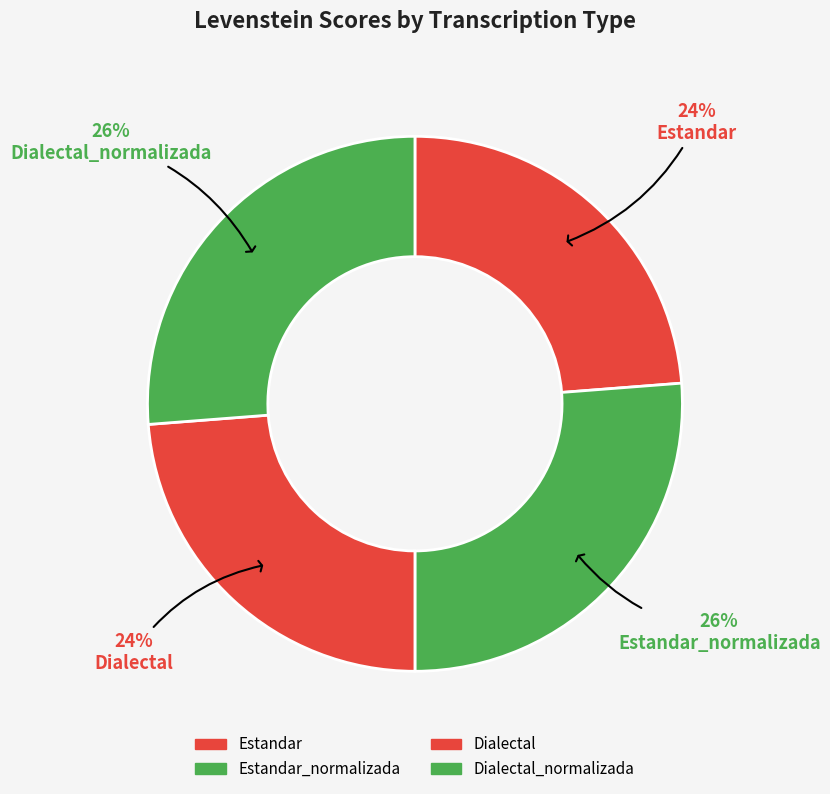

How many segments does this pie chart have?

4